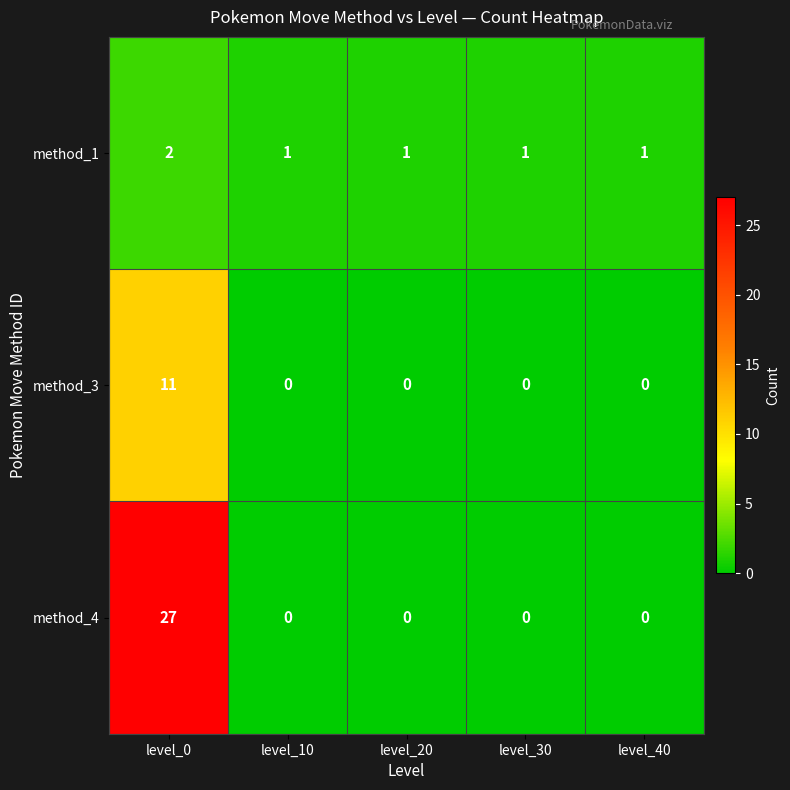

The method_4 series shows -17 at level_20. True or false?

False